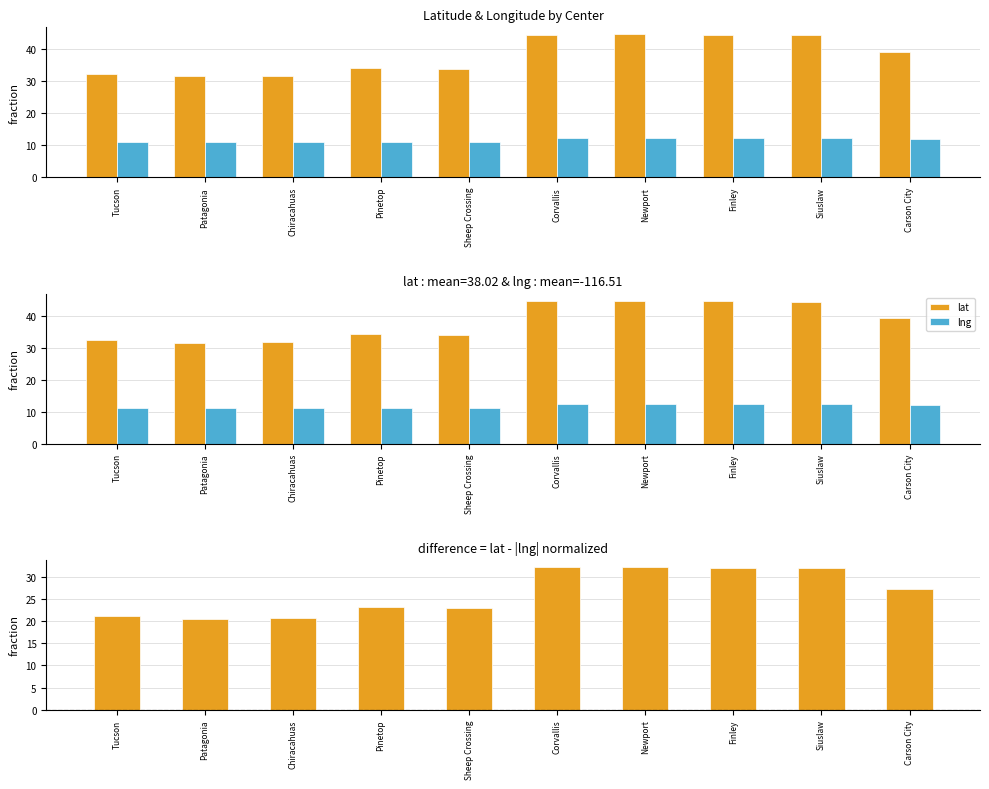

Is it true that lat equals 11.8 at Newport?

False